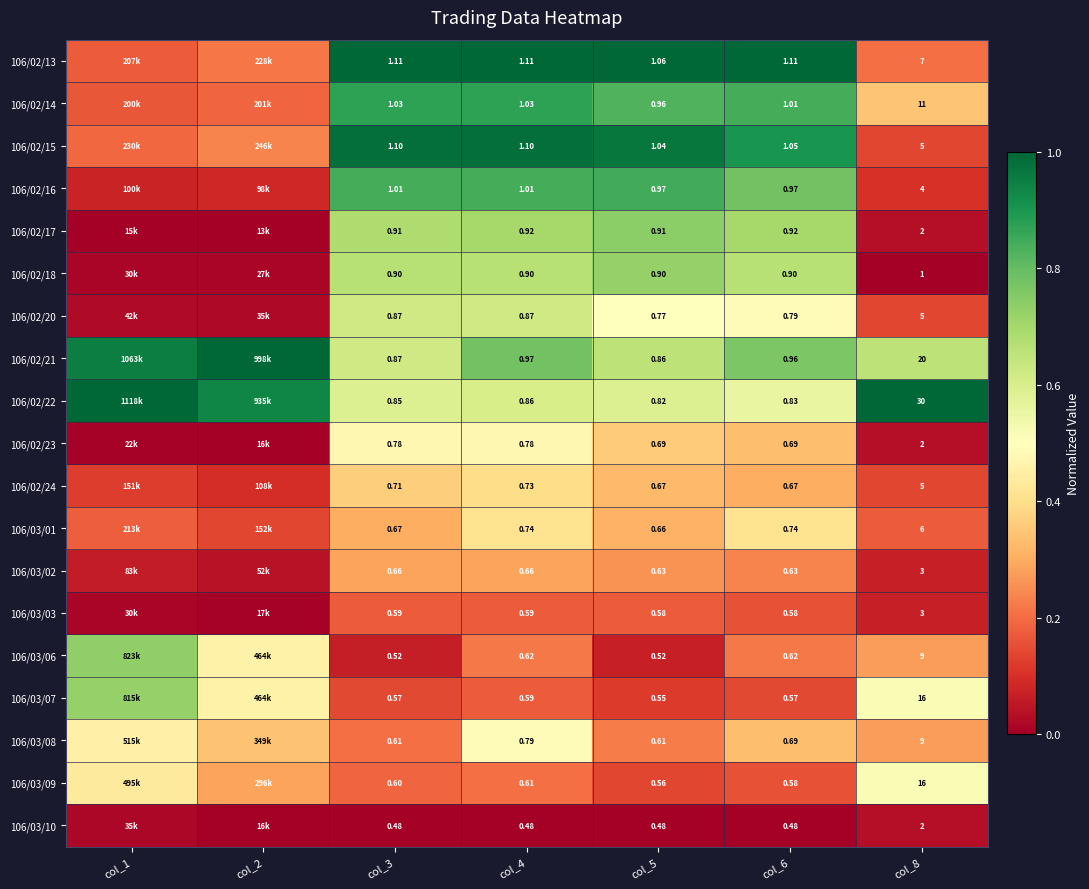

Between col_3 and col_4, which series saw the biggest shift?

106/03/08